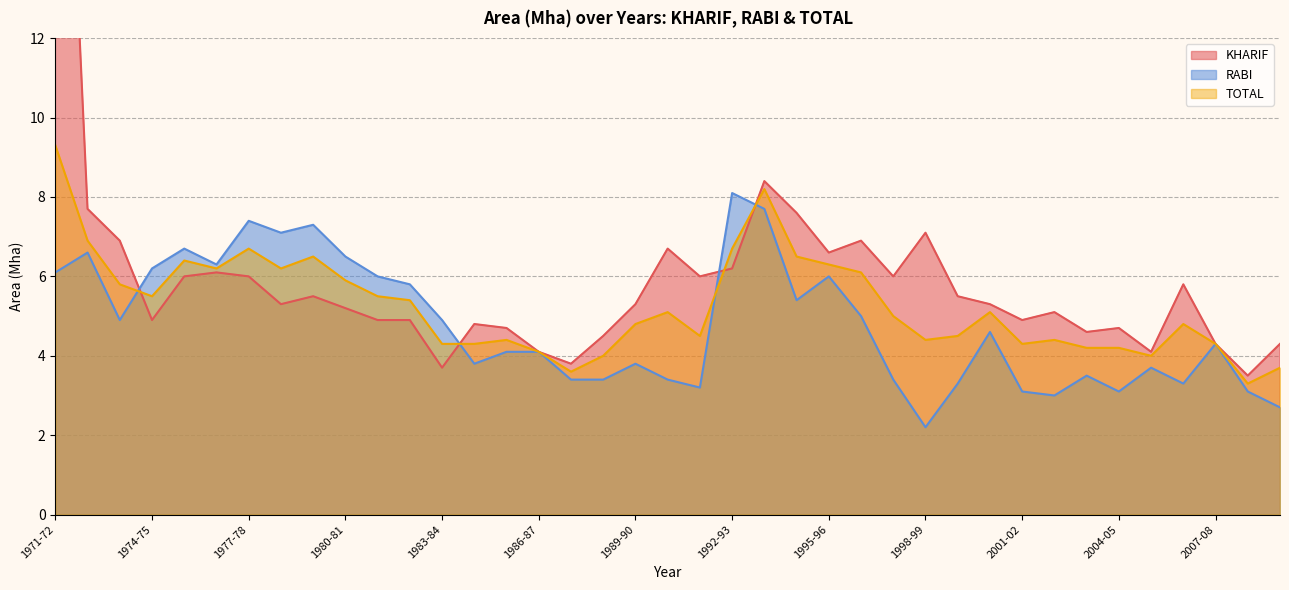

Which category has the highest value in the RABI series?

1992-93